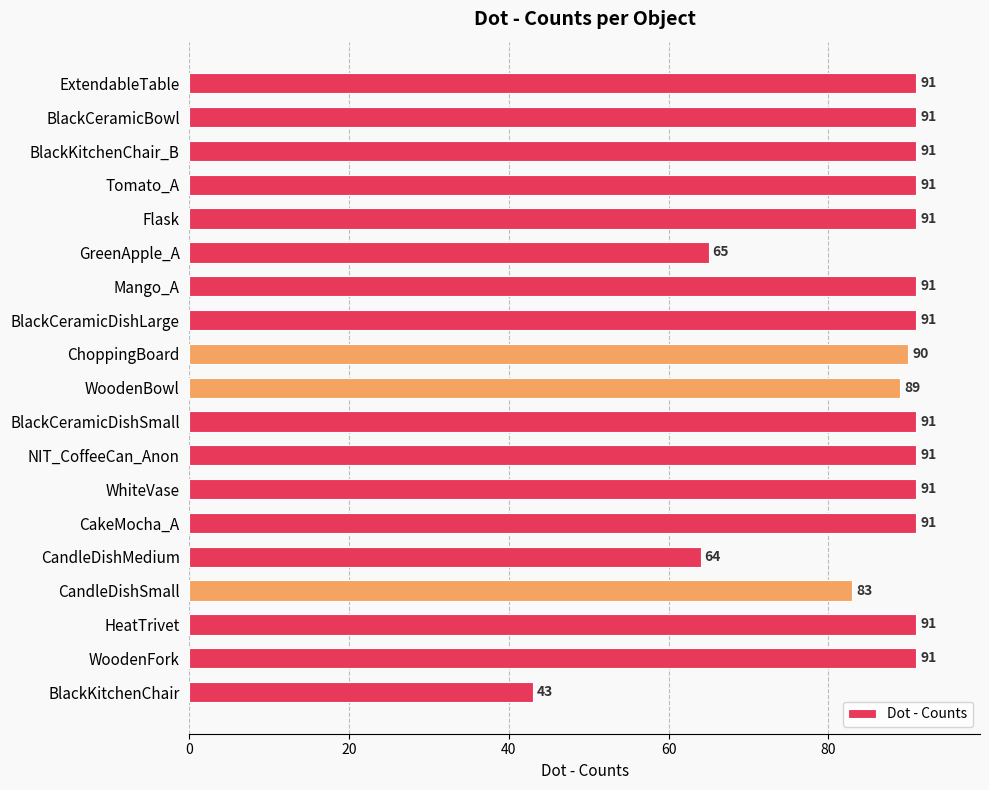

The chart shows a value of 89 at WoodenBowl. True or false?

True